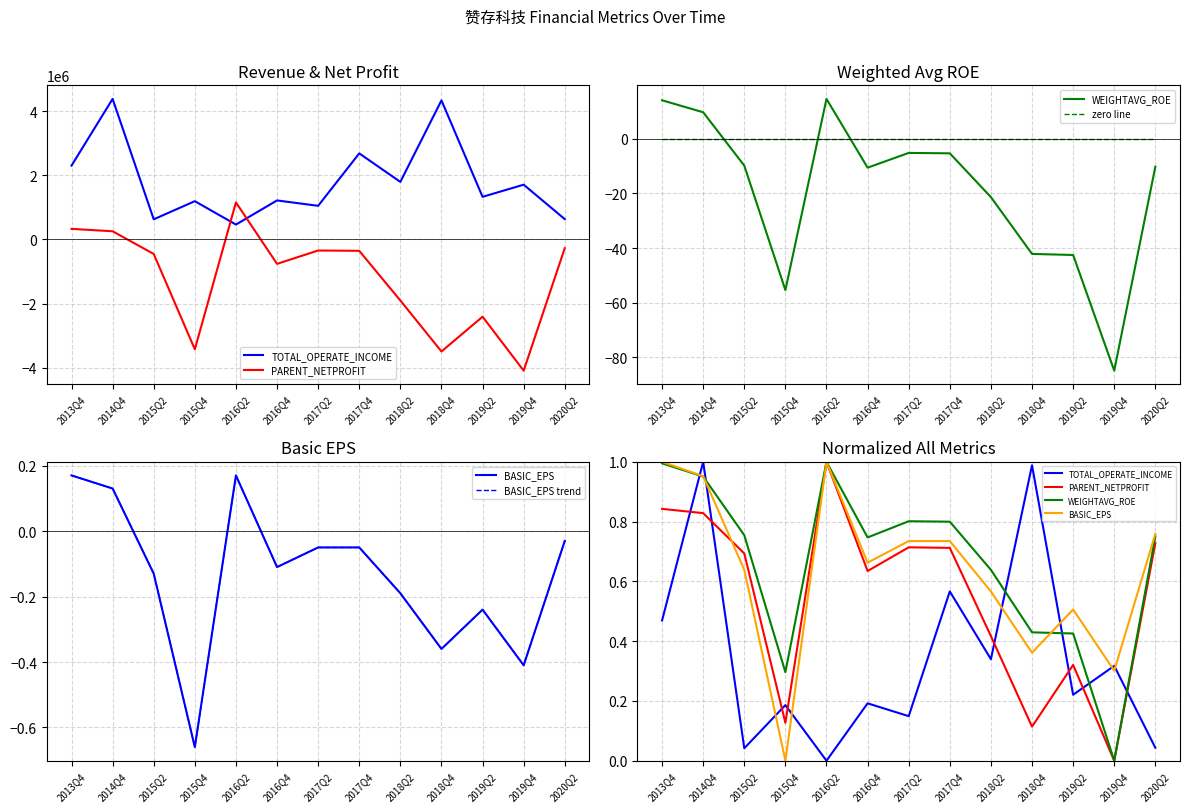

What position from the left is 2018Q4?

10